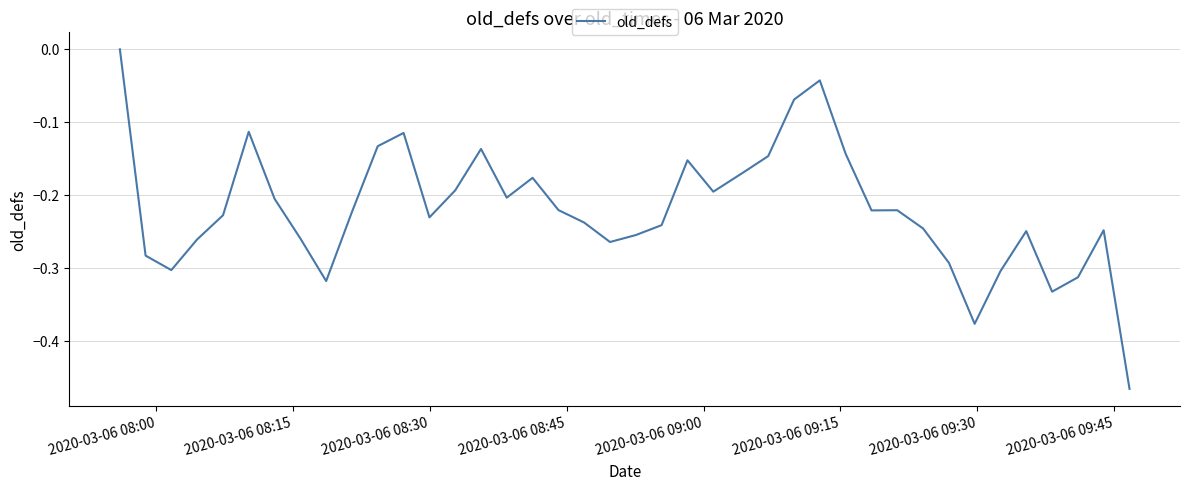

What is the difference between the maximum and minimum values?

0.5